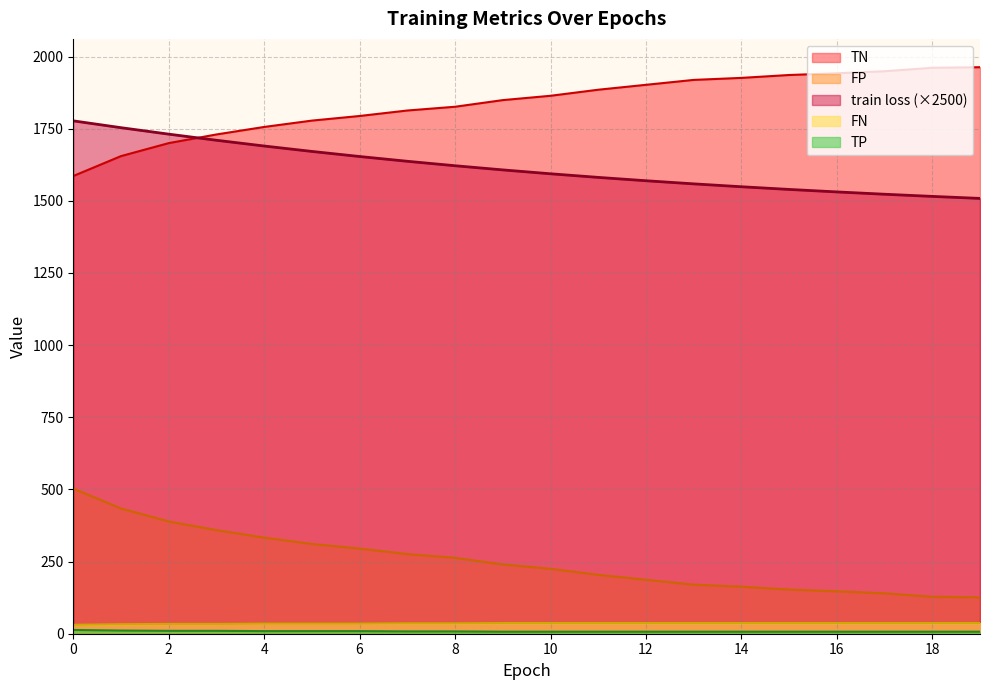

What is the value of the TP point at the 10th from the left?

7.0